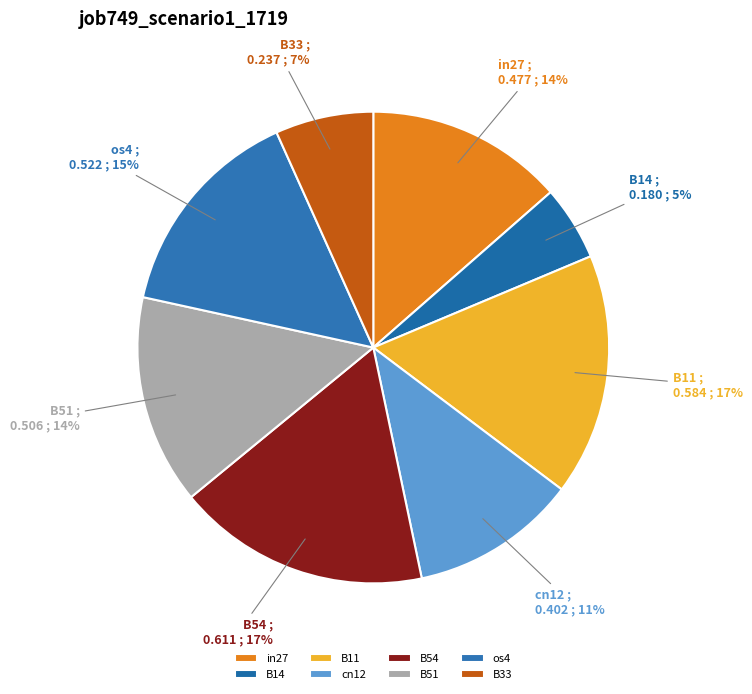

Is the sum of cn12 and B14 greater than half?

No